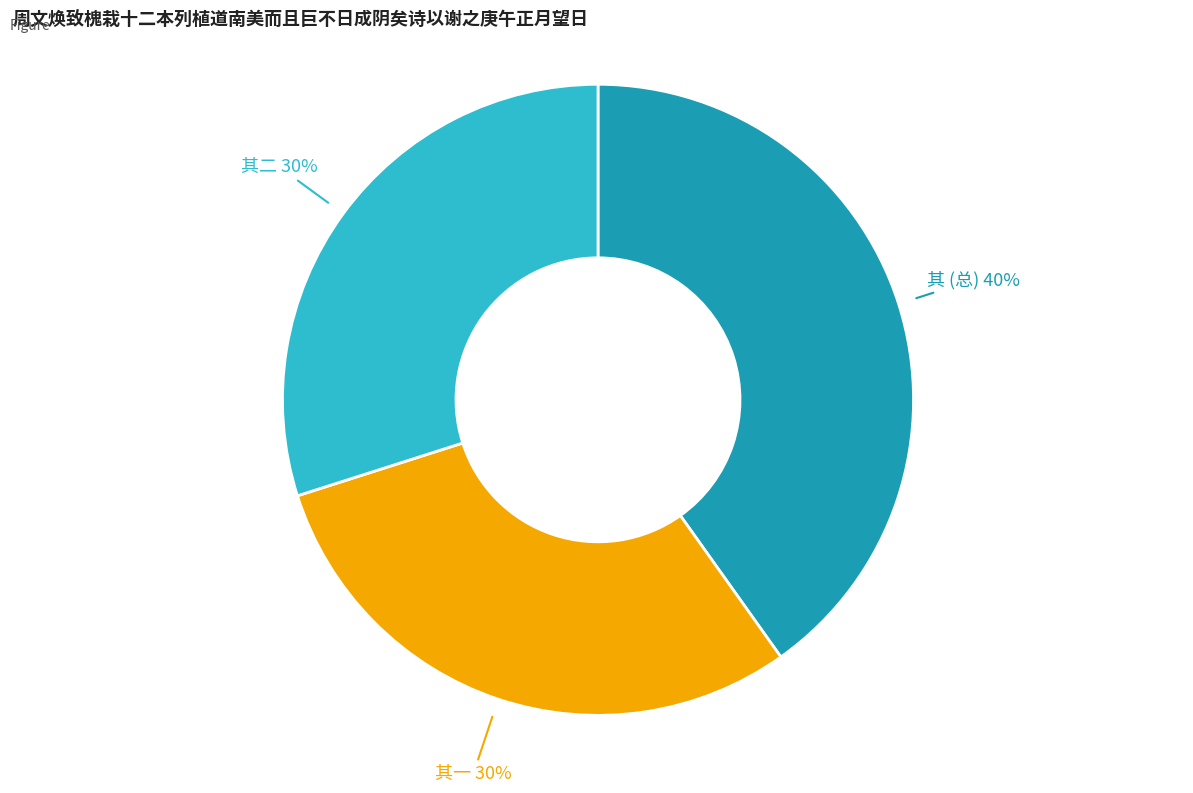

Does 其一 account for over 50% of the chart?

No